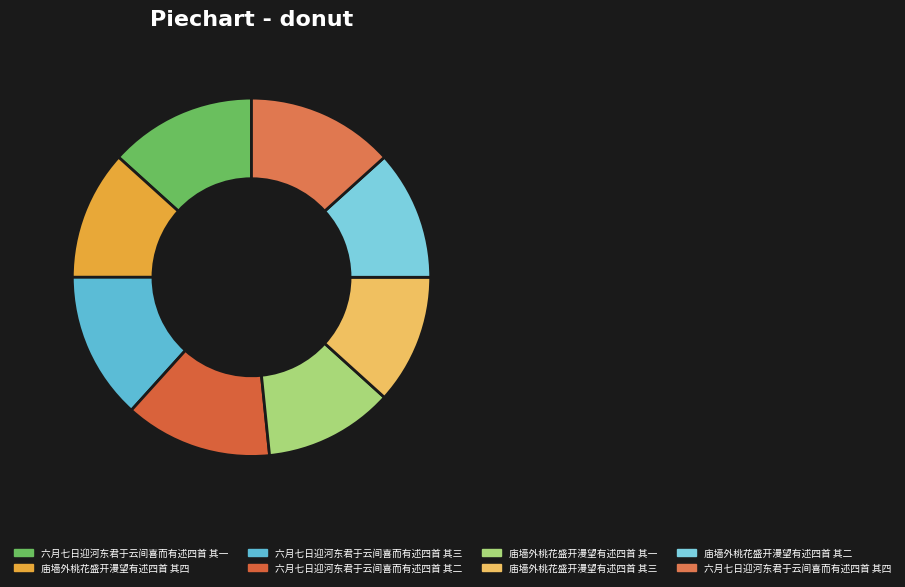

Between 庙墙外桃花盛开漫望有述四首 其三 and 六月七日迎河东君于云间喜而有述四首 其四, which is larger?

六月七日迎河东君于云间喜而有述四首 其四